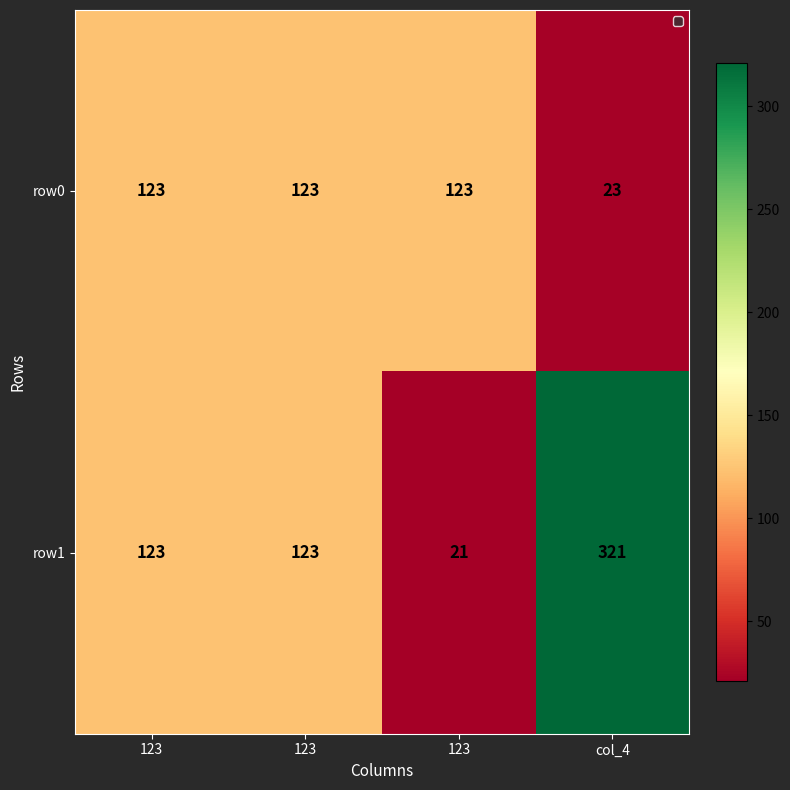

How many values in the row1 series are below 123?

1